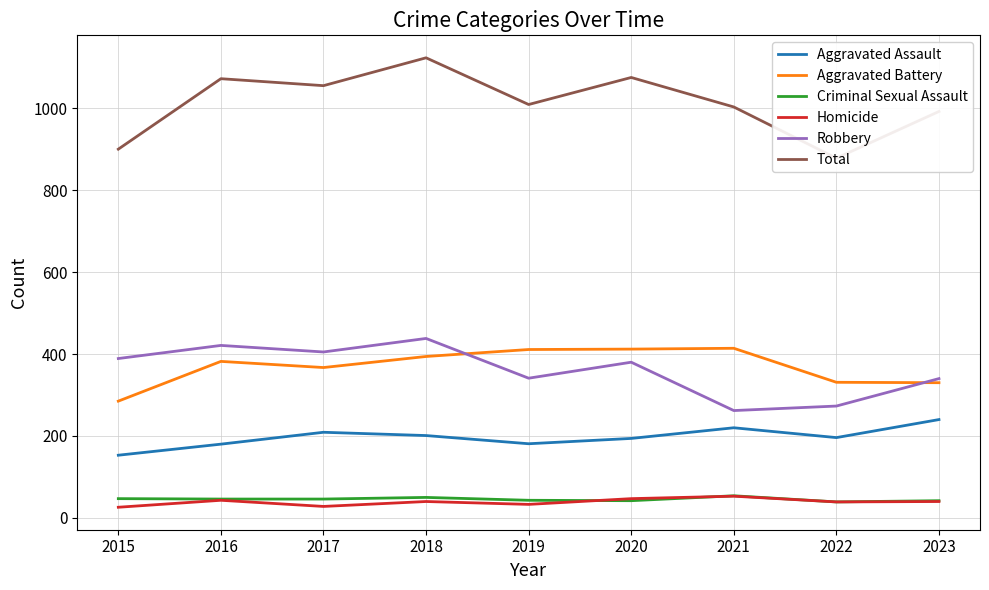

List the labels in order of Robbery value, smallest first.

2021, 2022, 2023, 2019, 2020, 2015, 2017, 2016, 2018